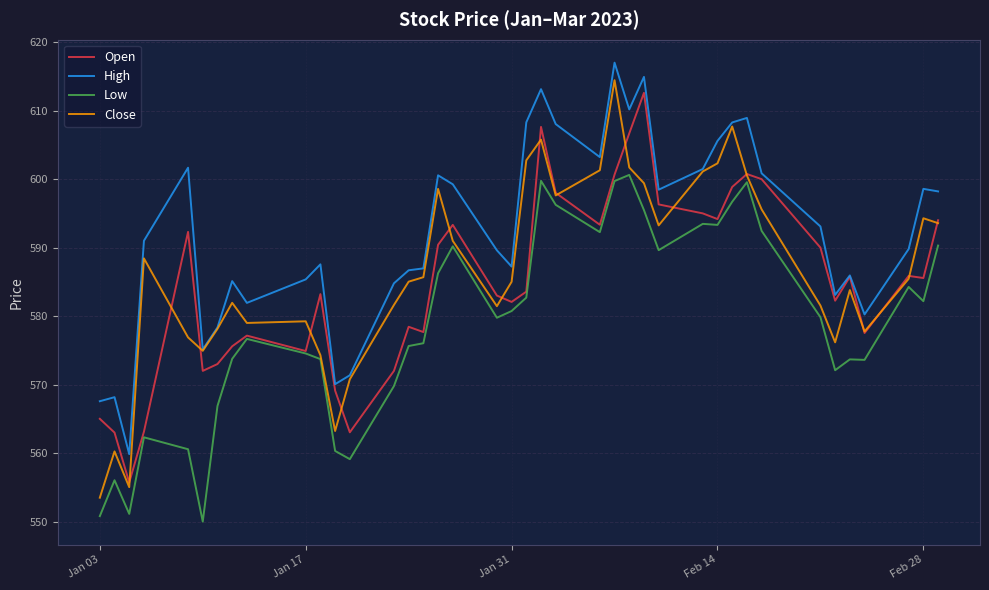

What is the minimum value for High?

559.8